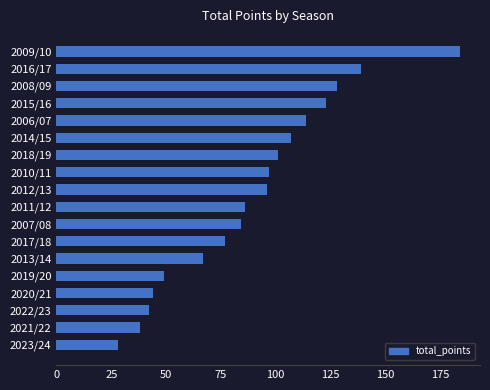

Which label corresponds to the smallest value in the chart?

2023/24